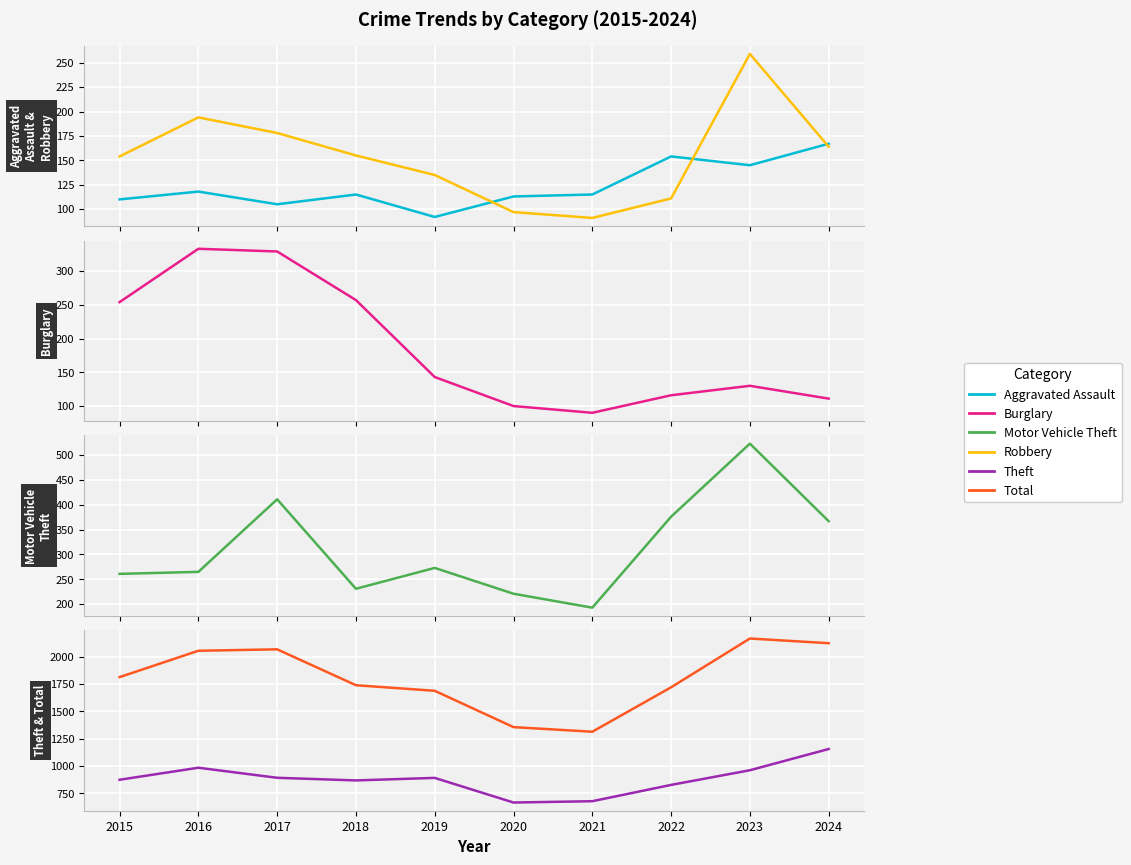

What is the sum of the Robbery values at 2024 and 2018?

319